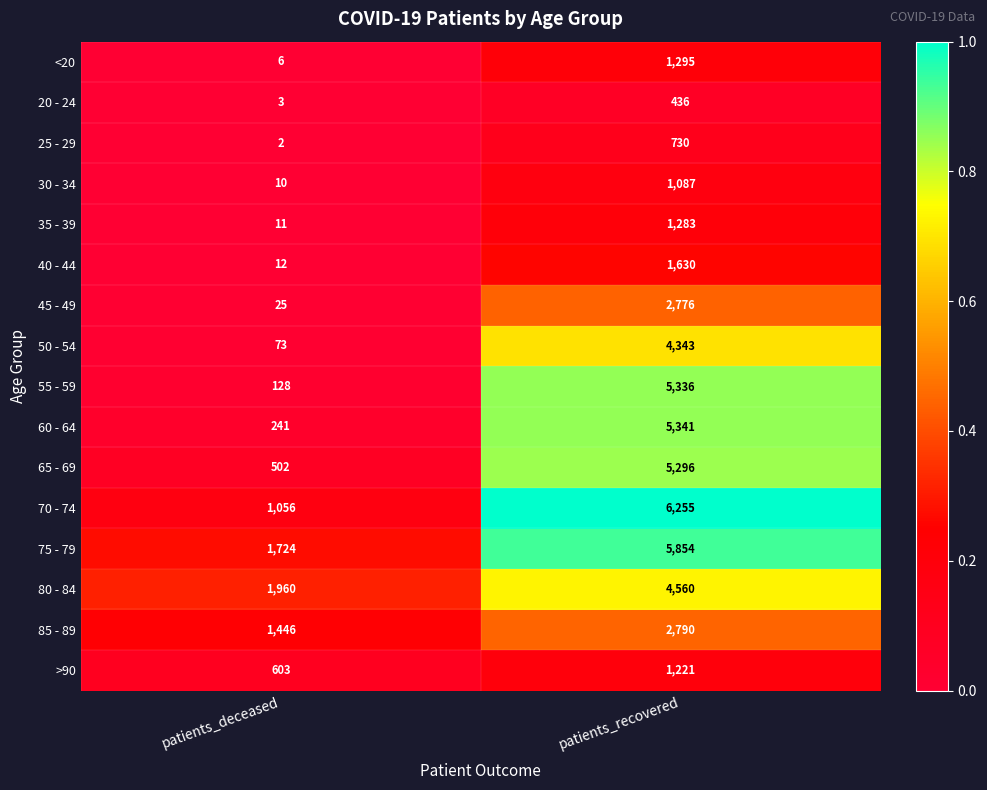

Which series has the largest total across all categories?

75 - 79